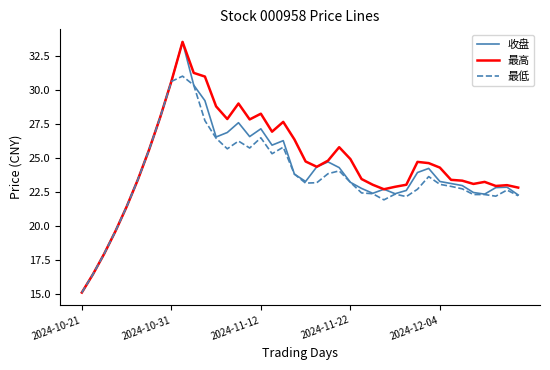

What is the highest value of the 收盘 series?

33.5